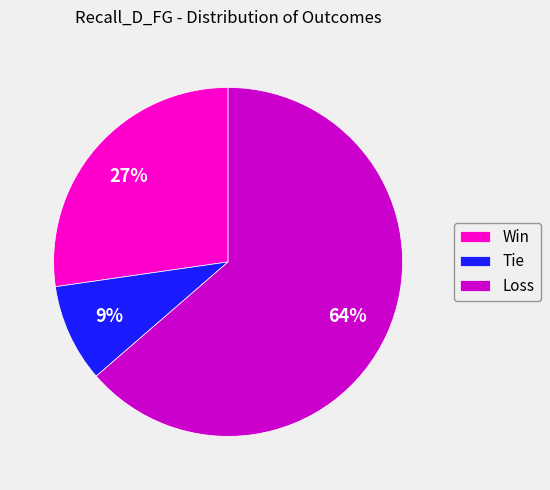

The Loss slice represents 64% of the pie. True or false?

True